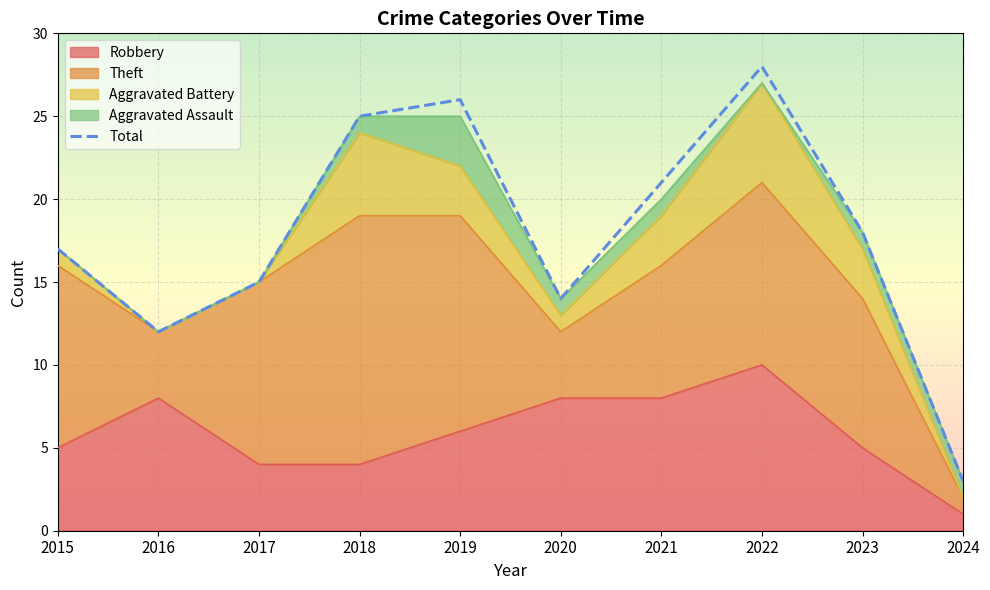

What is the value of the 1st point from the left?

17